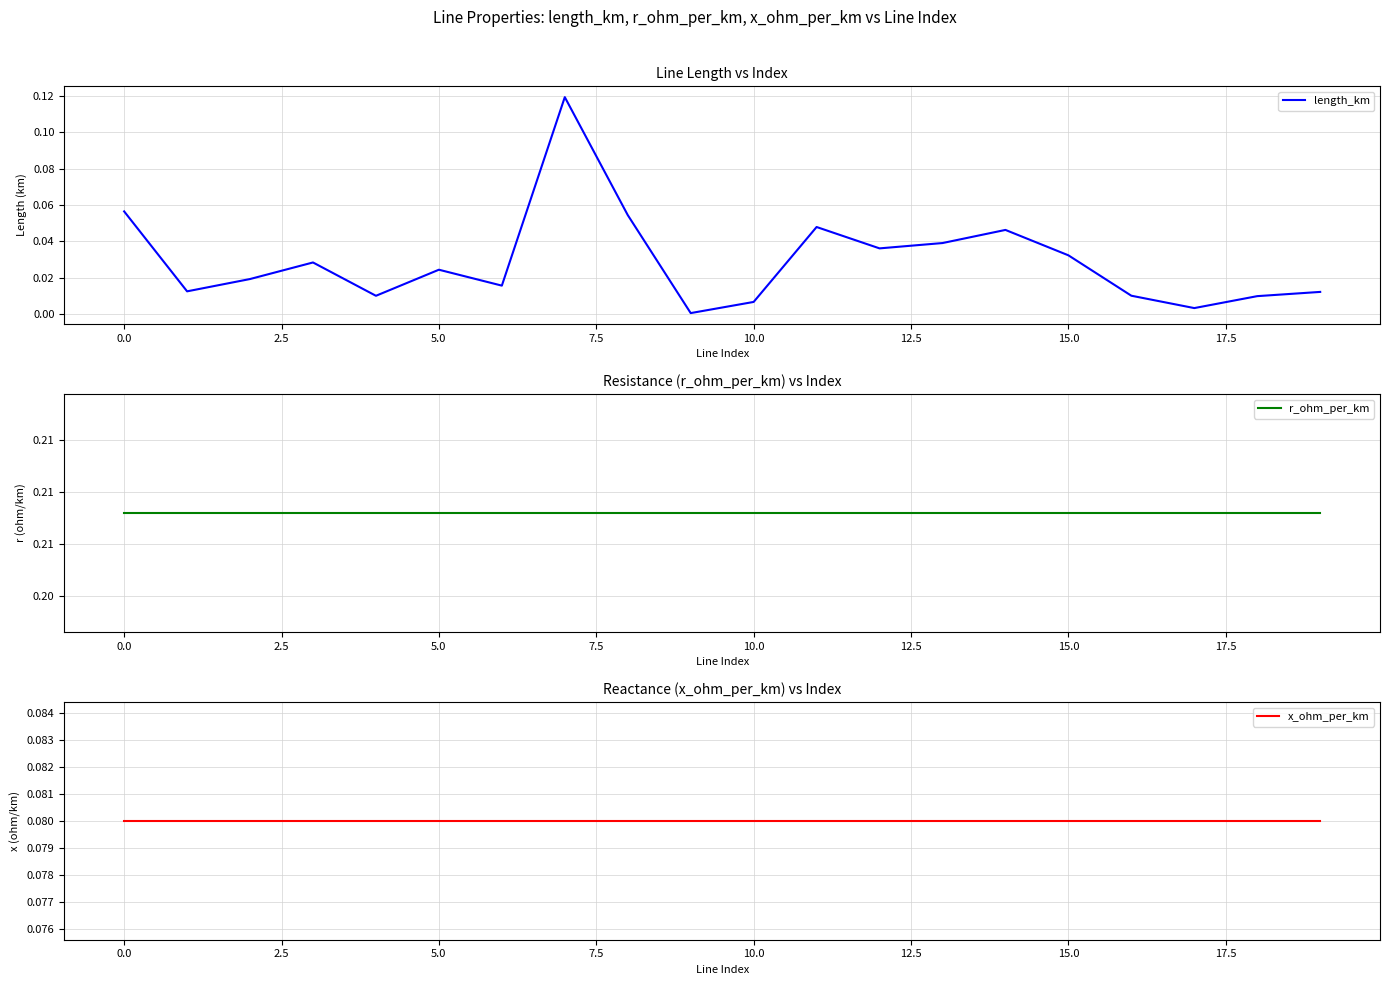

What value does the x_ohm_per_km series have at 17?

0.1